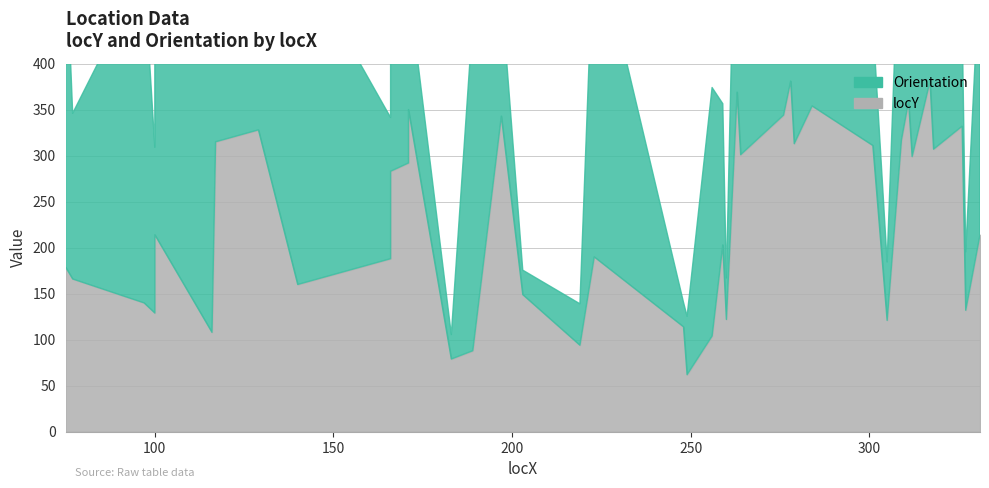

Where does the Orientation series first go above 153?

75